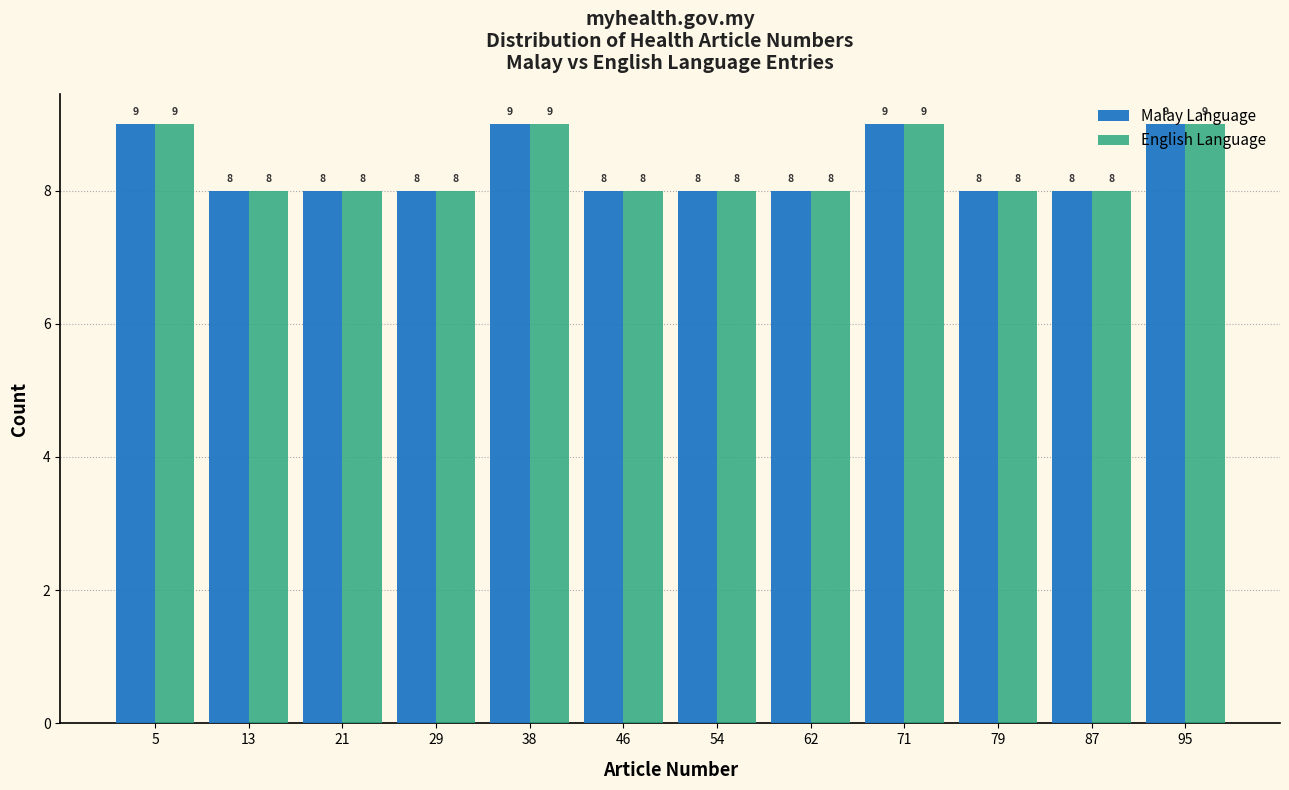

Reading left to right, list every range on the x-axis with the height of the bar of each series over it. The bar edges are not printed on the chart, so give them approximately, as read against the axis.

1 to 9: Malay Language=9	English Language=9
9 to 18: Malay Language=8	English Language=8
18 to 26: Malay Language=8	English Language=8
26 to 34: Malay Language=8	English Language=8
34 to 42: Malay Language=9	English Language=9
42 to 51: Malay Language=8	English Language=8
51 to 59: Malay Language=8	English Language=8
59 to 67: Malay Language=8	English Language=8
67 to 75: Malay Language=9	English Language=9
75 to 84: Malay Language=8	English Language=8
84 to 92: Malay Language=8	English Language=8
92 to 100: Malay Language=9	English Language=9